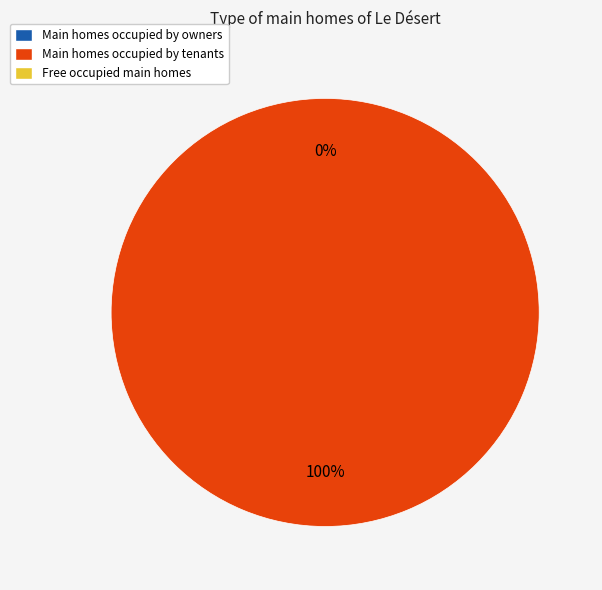

Which slice is the largest?

1